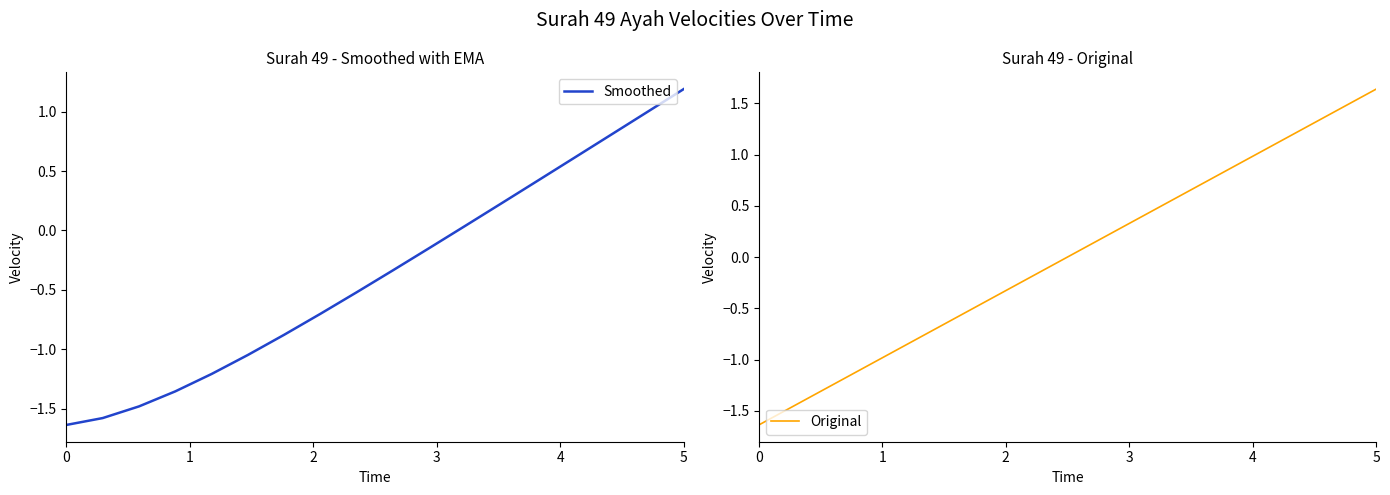

True or false: Smoothed and Original intersect in this chart.

False